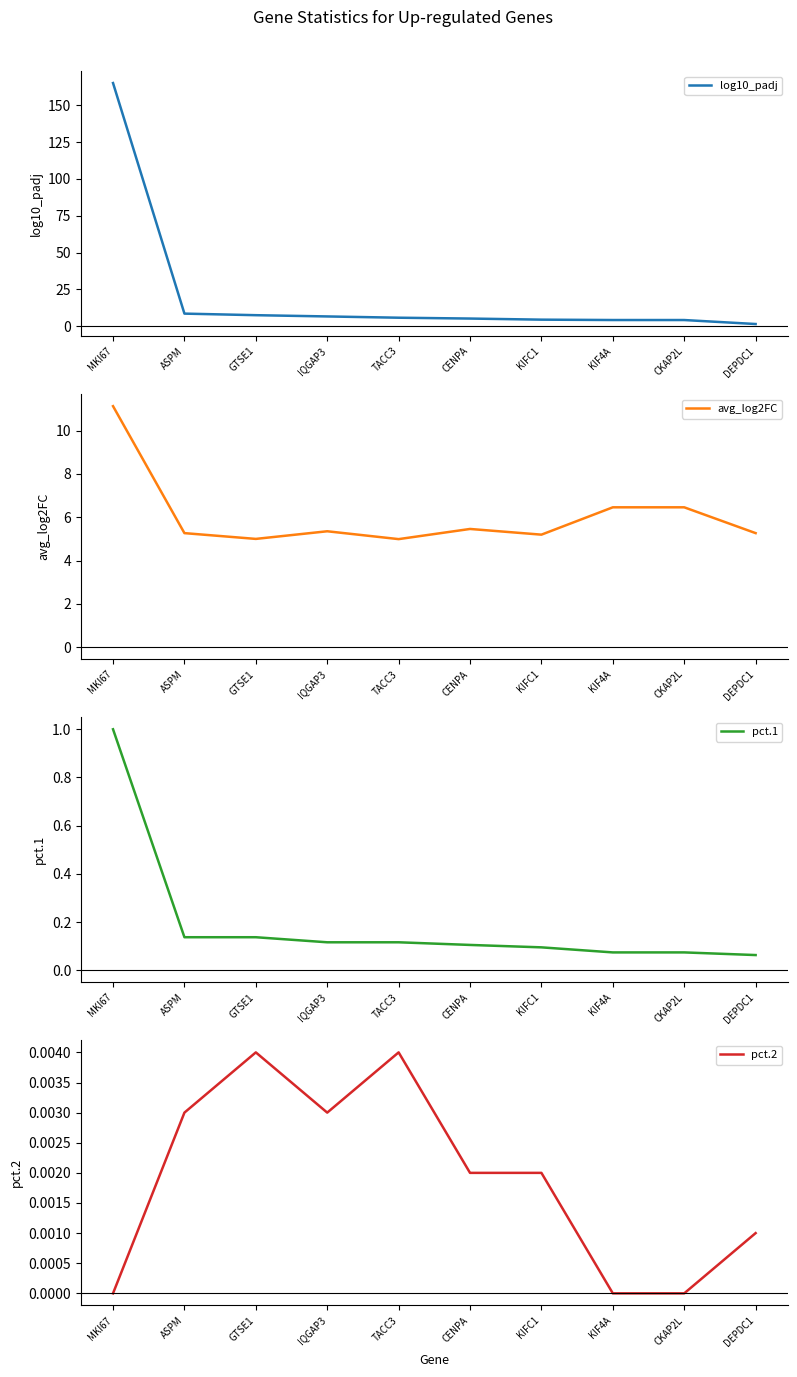

Where is the first local maximum for avg_log2FC?

IQGAP3